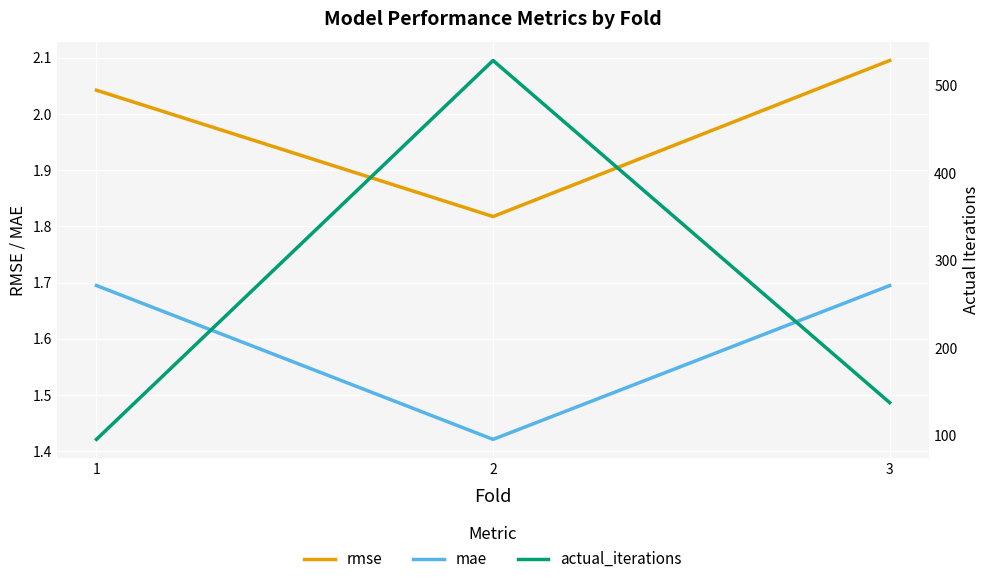

Reading left to right, extract all data points from this chart.

rmse: 1=2.0	2=1.8	3=2.1
mae: 1=1.7	2=1.4	3=1.7
actual_iterations: 1=96.0	2=529.0	3=138.0